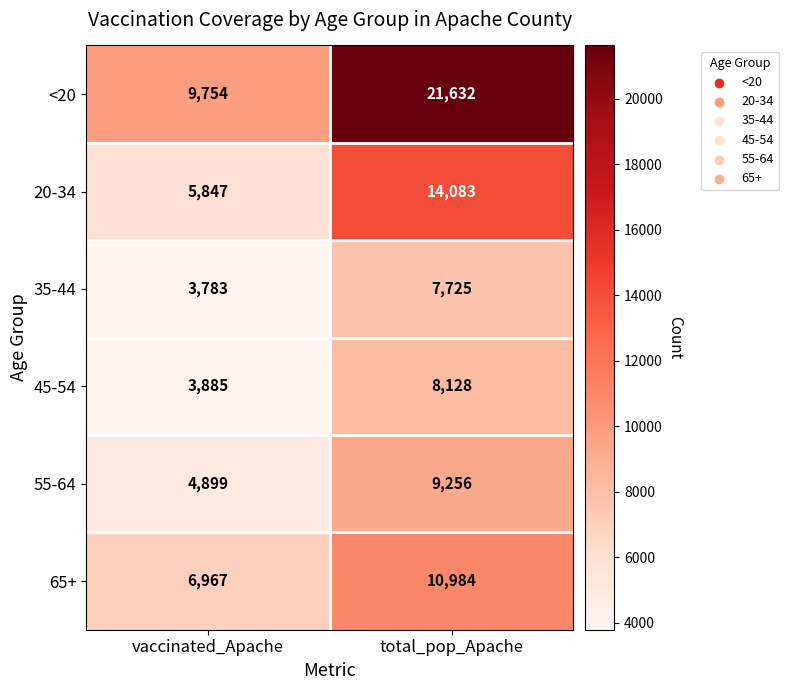

Read the 20-34 value at total_pop_Apache, to the nearest 50.

14100